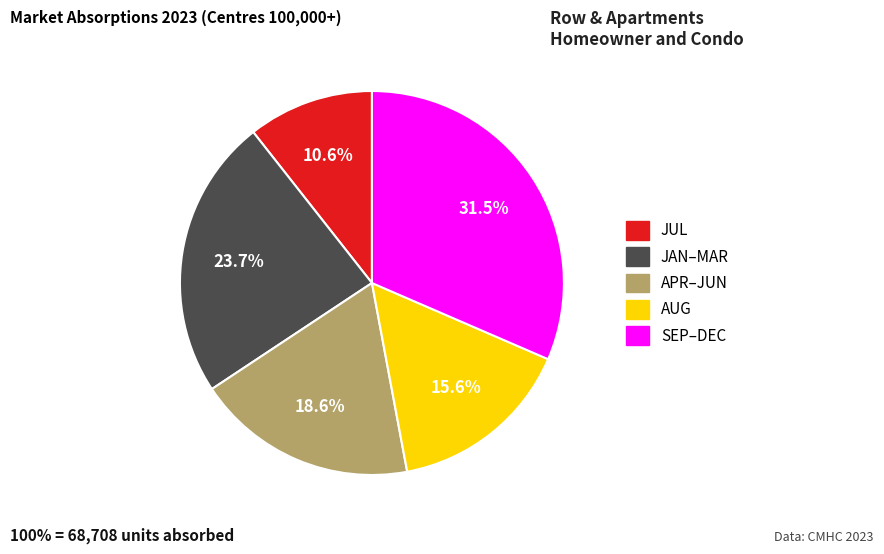

Does any single category account for the majority?

No